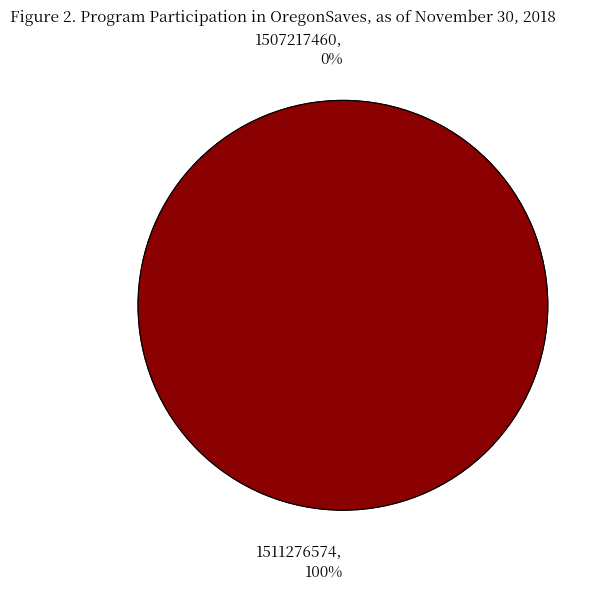

To the nearest percent, what is the difference between the largest and smallest slice percentages?

100%